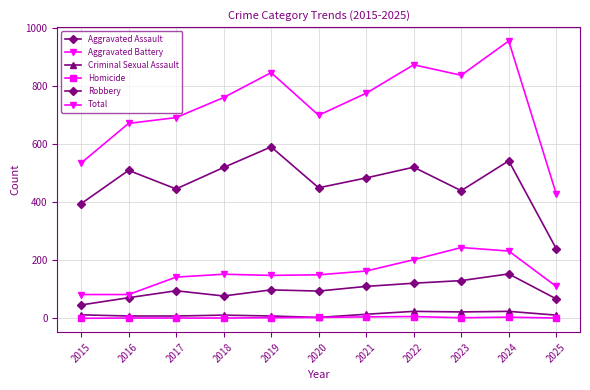

Does the chart have visible grid lines?

Yes